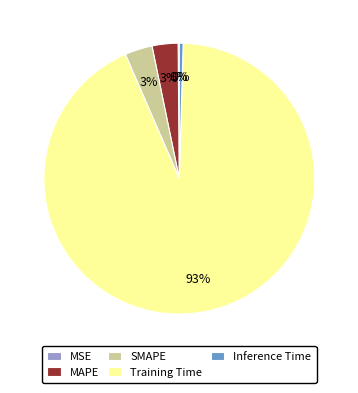

Which has a higher value, Training Time or Inference Time?

Training Time